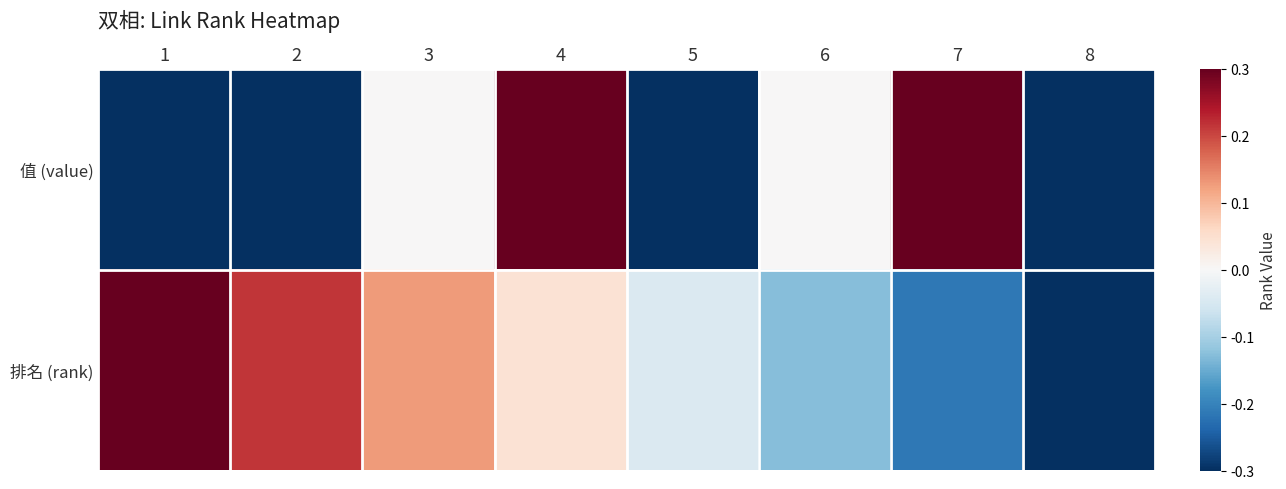

At 8, list the series in order from smallest to largest.

值 (value), 排名 (rank)